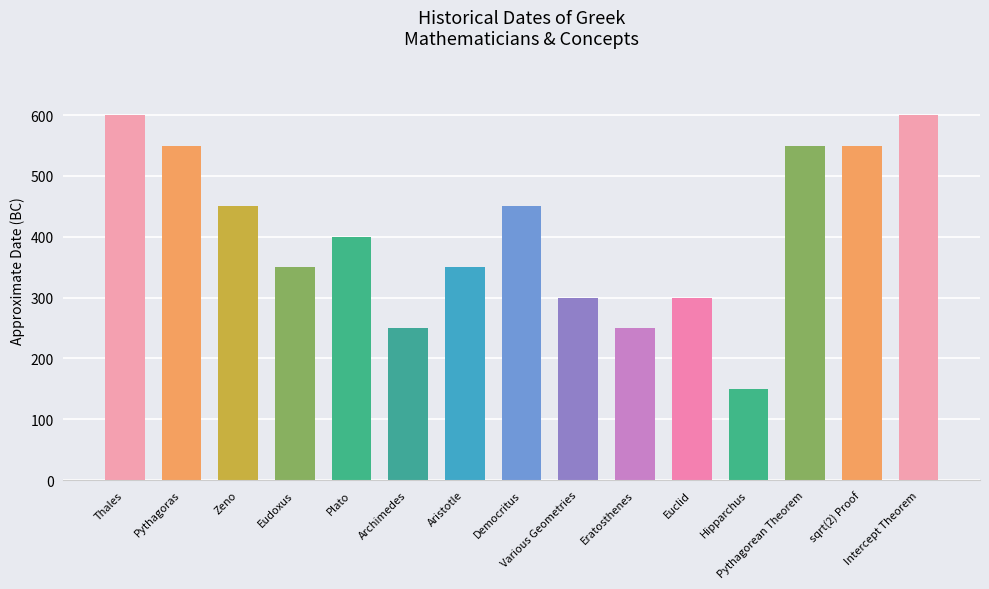

What is the difference between the second highest and second lowest values?

350